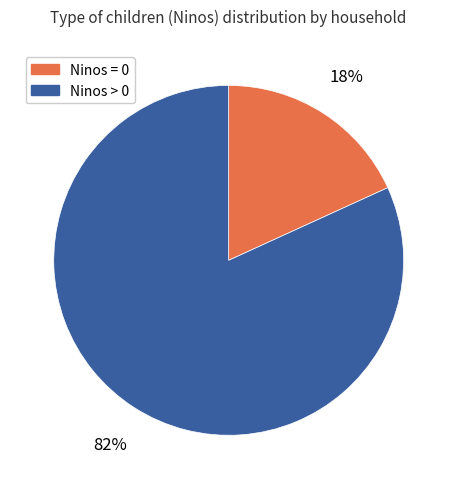

Rank the categories by value from highest to lowest.

Ninos > 0, Ninos = 0